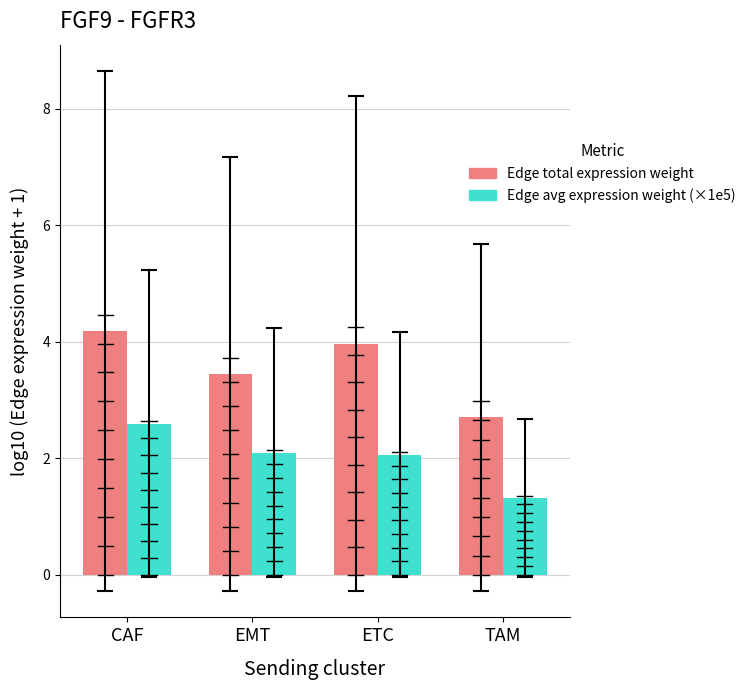

What is the total value across all series at ETC?

6.0